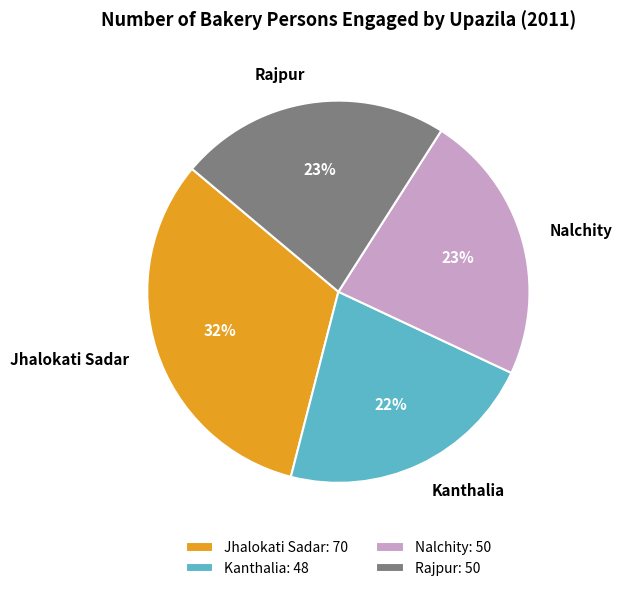

The Rajpur slice represents 38% of the pie. True or false?

False